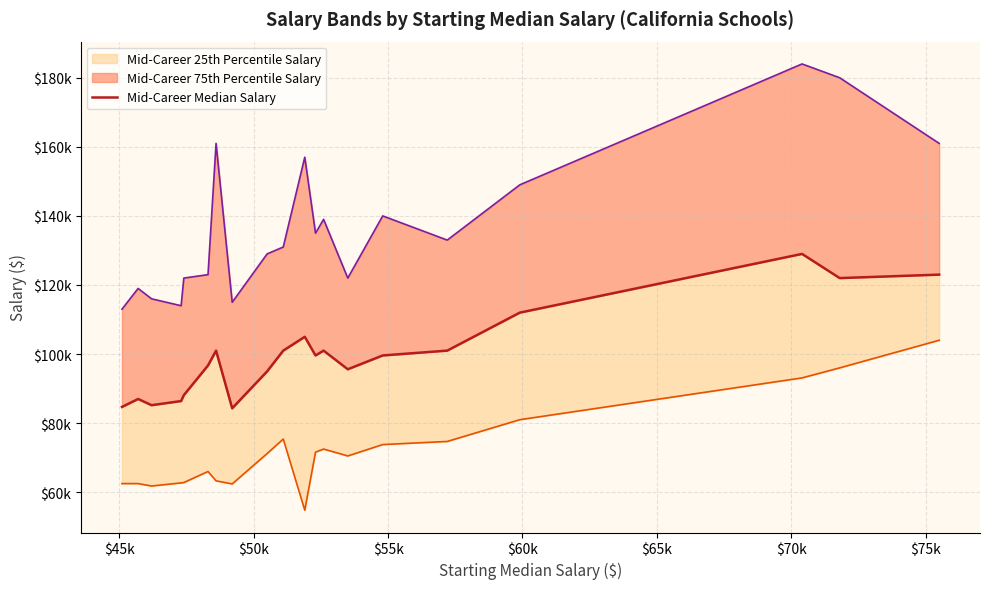

How many lines are shown in the chart?

1